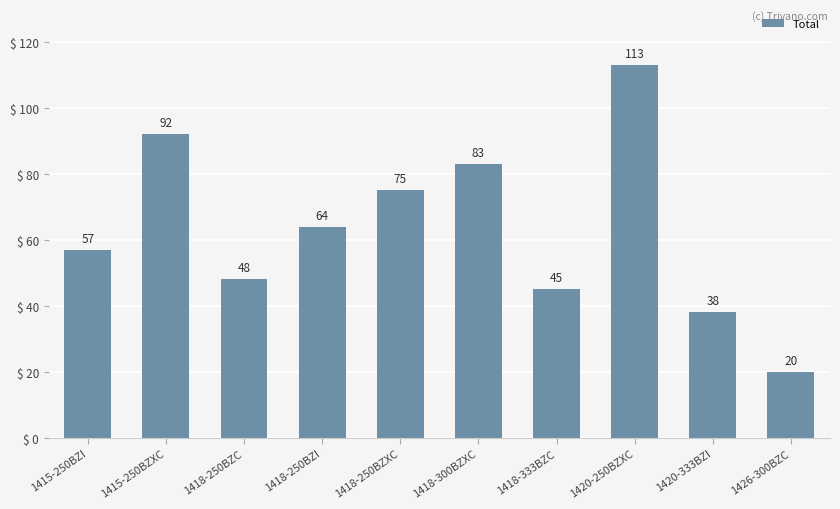

Reading right to left, transcribe all the data shown in this chart.

20	38	113	45	83	75	64	48	92	57